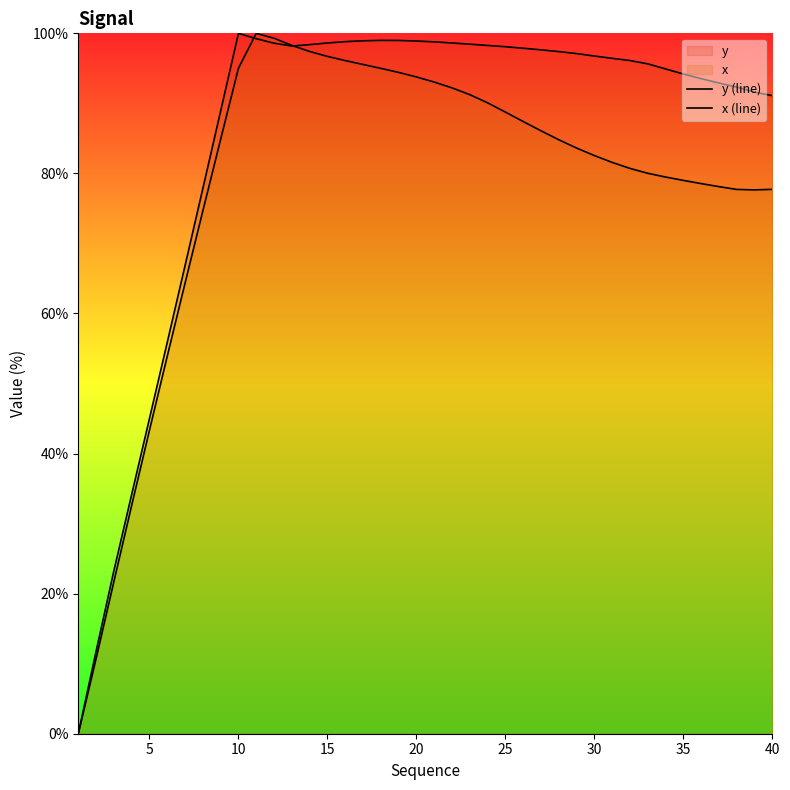

What is the difference between the maximum and second lowest values in the x (line) series?

89.3